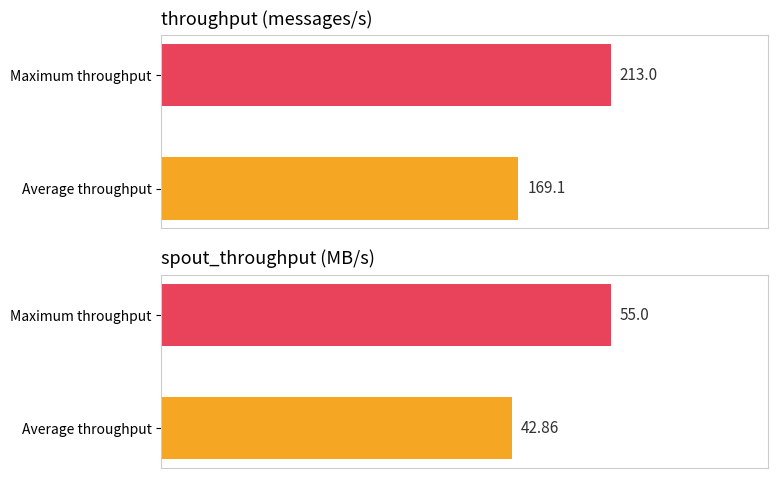

How many bars are there in each group?

2